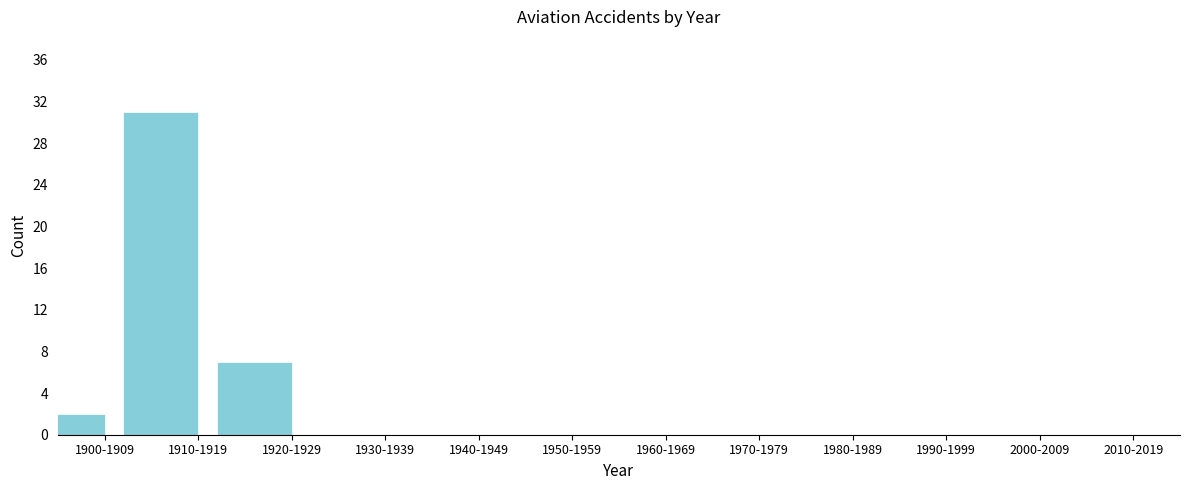

Reading left to right, list all the values displayed in this chart.

1900-1909=2	1910-1919=31	1920-1929=7	1930-1939=0	1940-1949=0	1950-1959=0	1960-1969=0	1970-1979=0	1980-1989=0	1990-1999=0	2000-2009=0	2010-2019=0